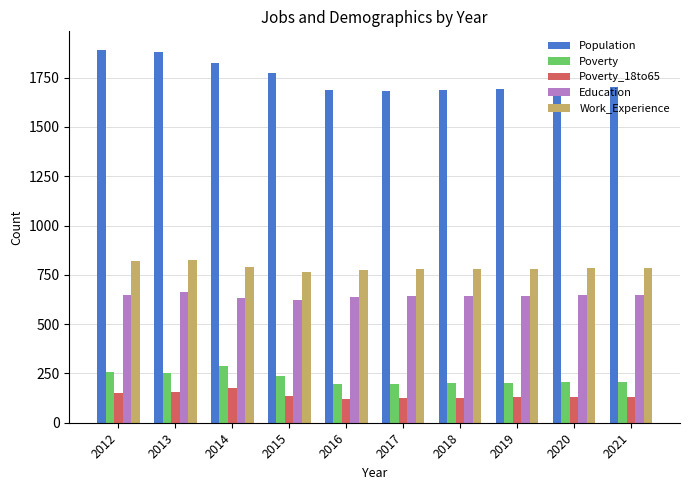

Which series has the largest range (max minus min)?

Population